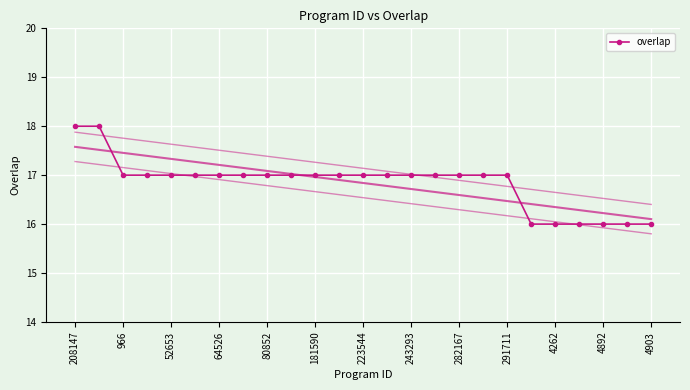

At which category does the chart reach its peak across all series?

208147